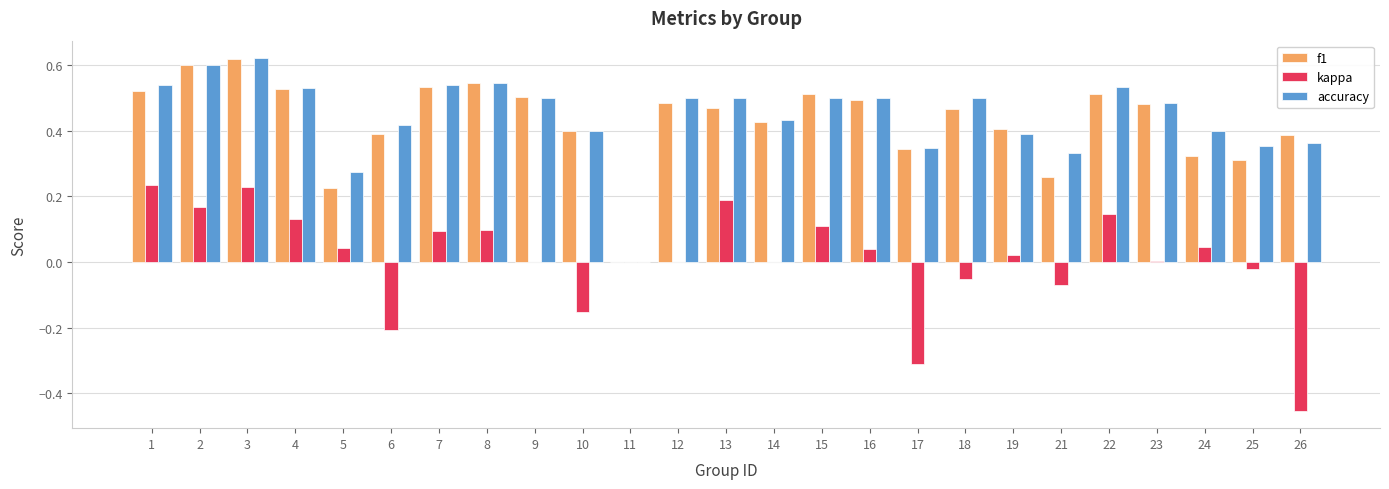

At which label is f1 closest to 0?

11